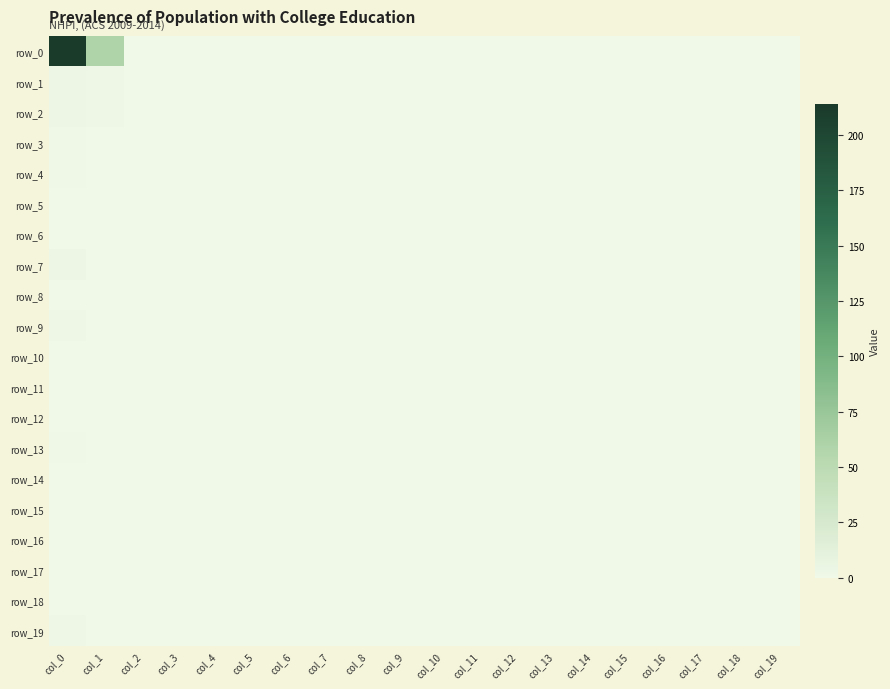

Which series changed the most between col_16 and col_18?

row_0